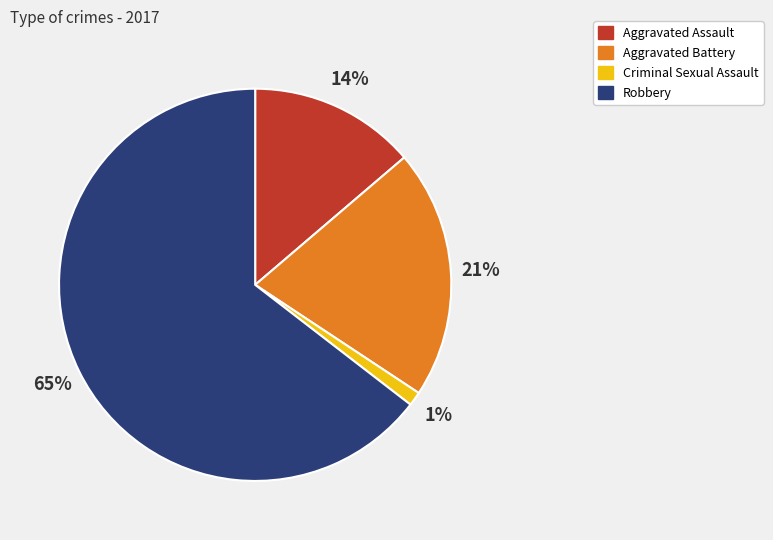

Combined, do Robbery and Criminal Sexual Assault account for over 50%?

Yes